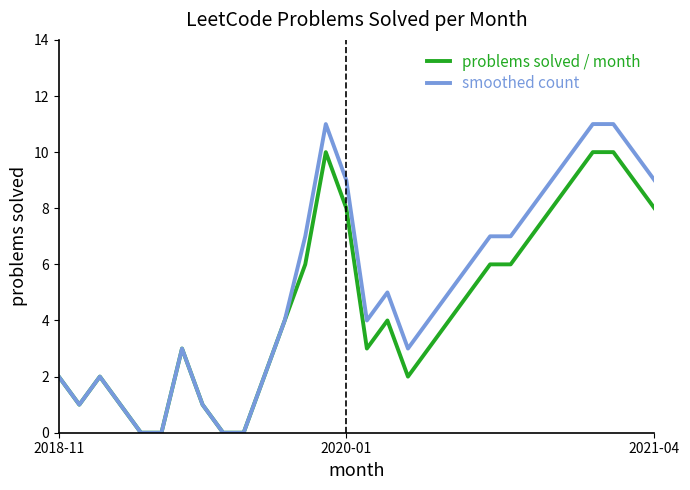

What is the sum of all smoothed count values?

152